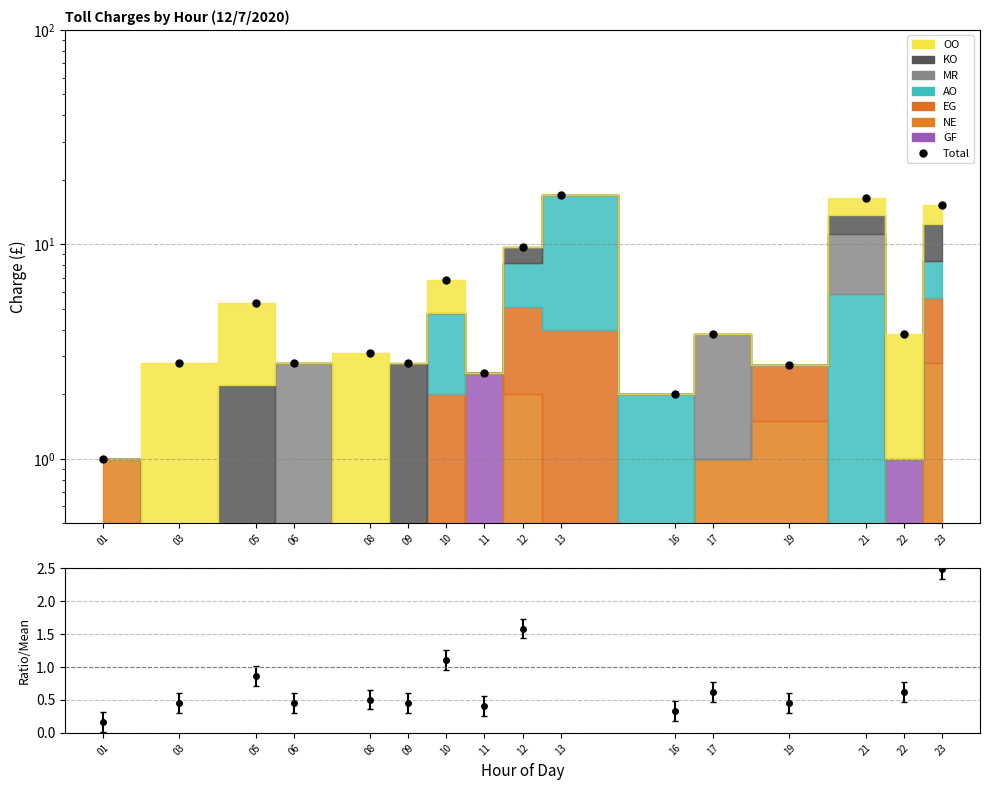

What is the smallest value displayed?

1.0